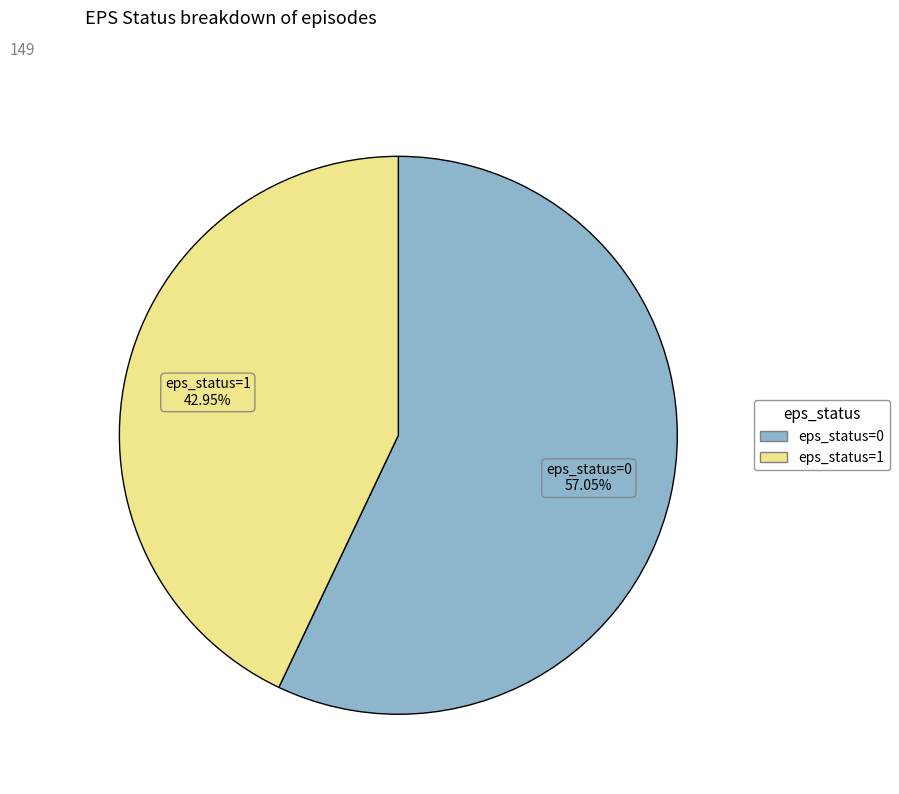

Approximately how many times larger is the value at eps_status=0 compared to eps_status=1?

1.3